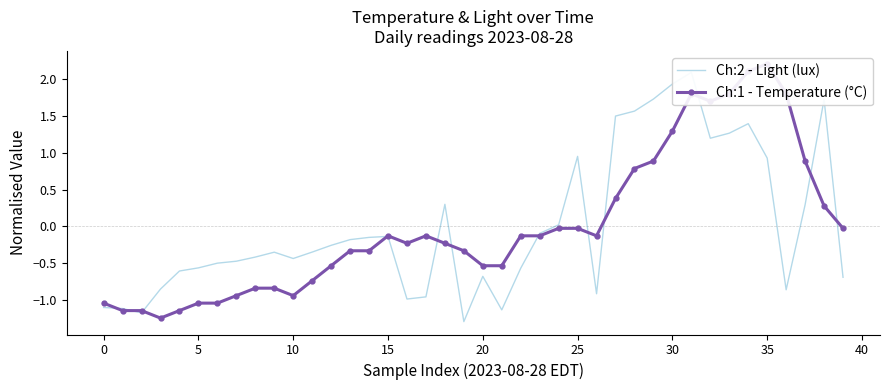

True or false: Ch:2 - Light (lux) has more than 2 points higher than both neighbors.

True